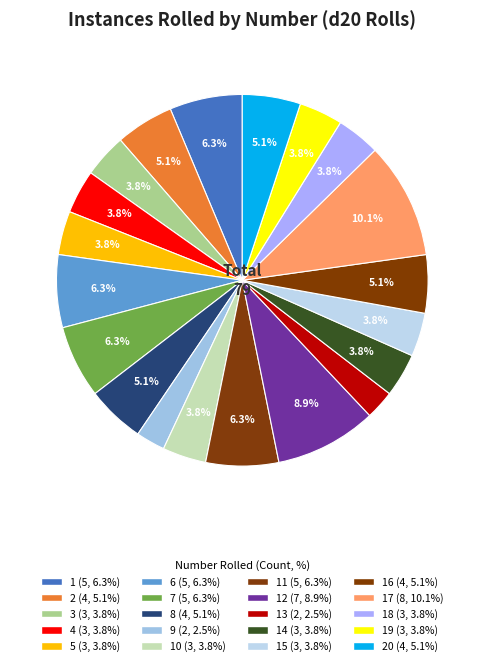

How many segments does this pie chart have?

20